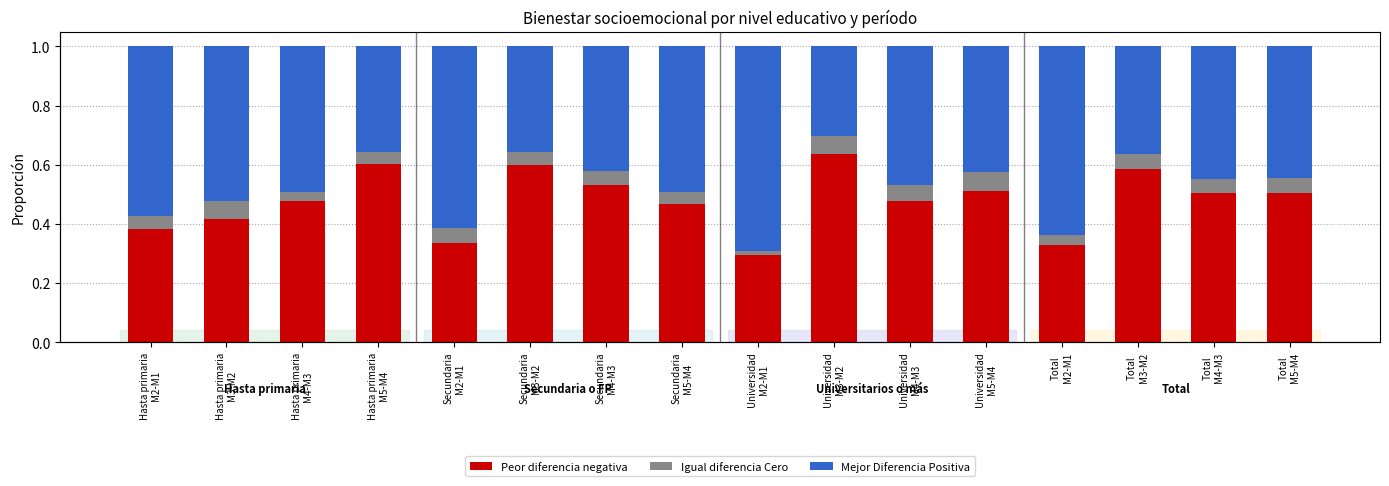

Count the number of categories in the chart.

16